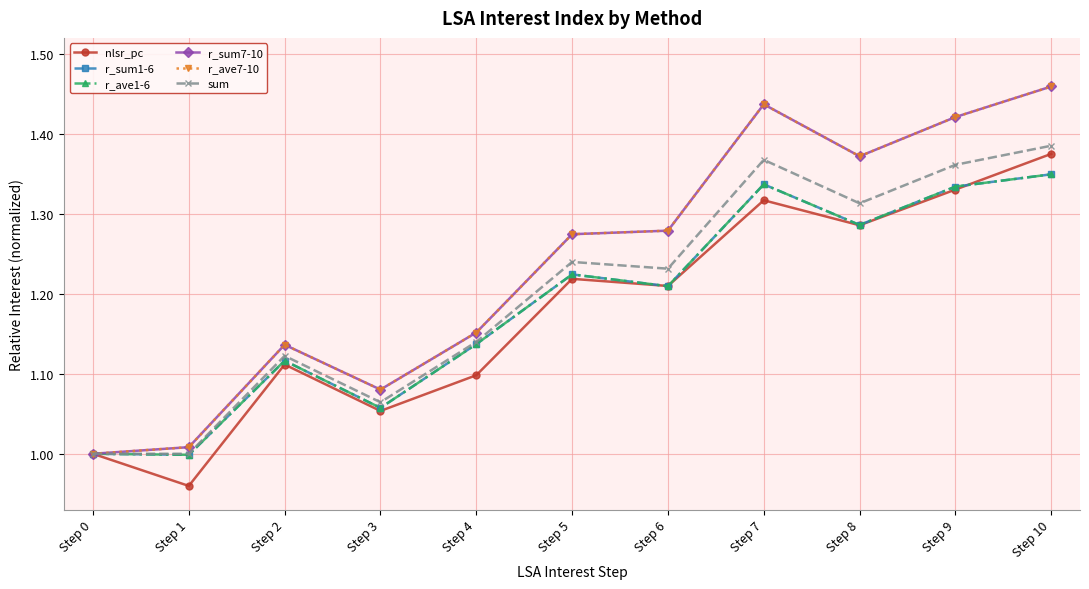

Is this an area chart (filled region under the line)?

No